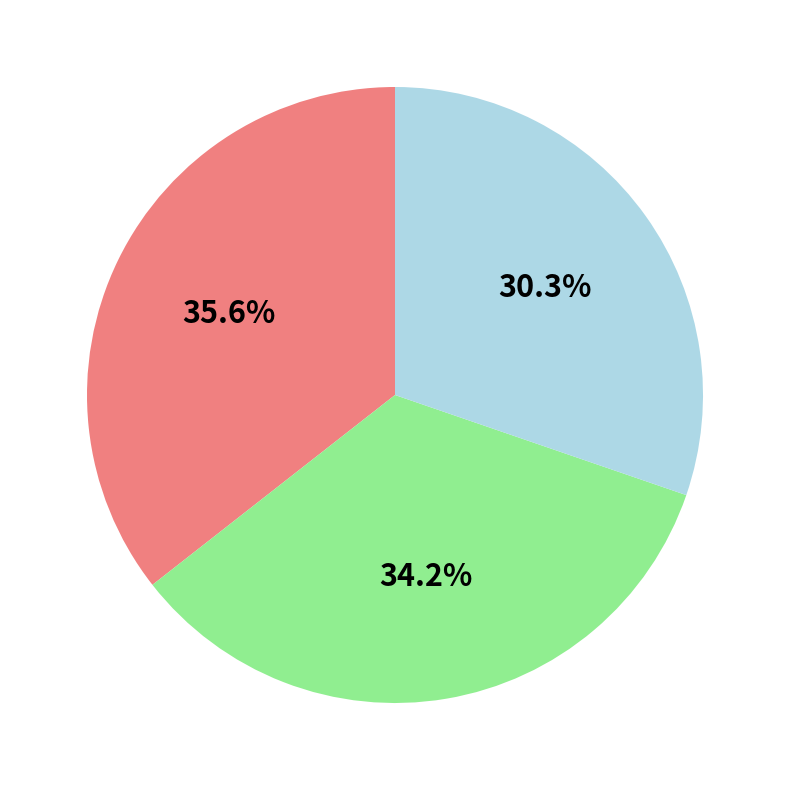

Does any single category account for the majority?

No